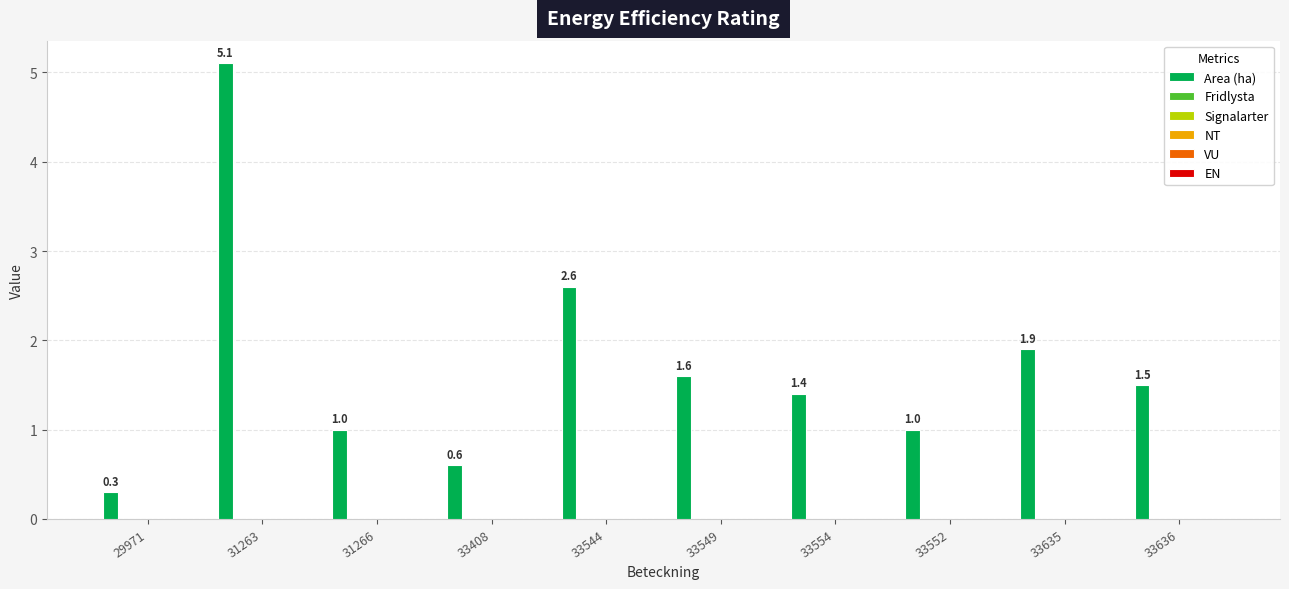

What is the maximum value shown in the chart?

5.1